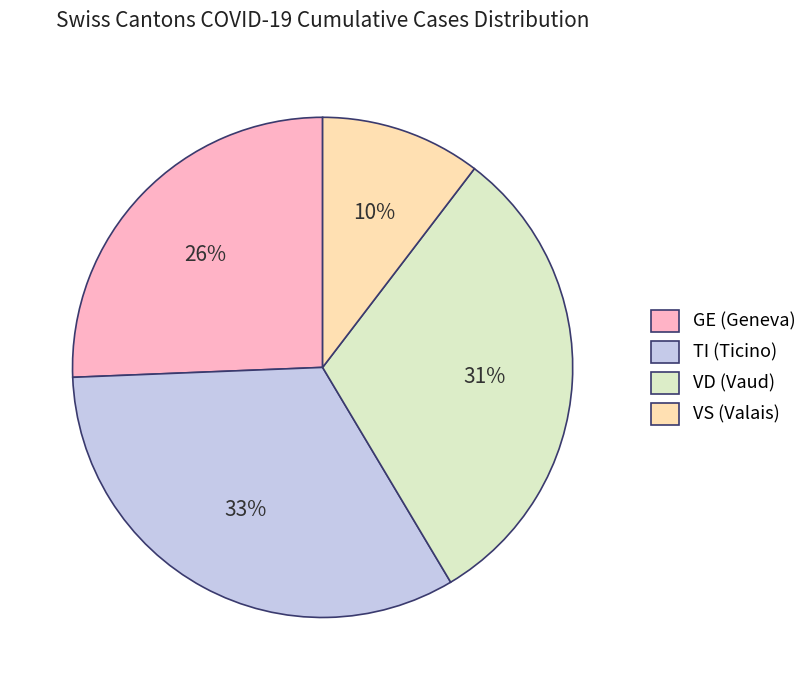

To the nearest percent, what portion does TI (Ticino) represent?

33%